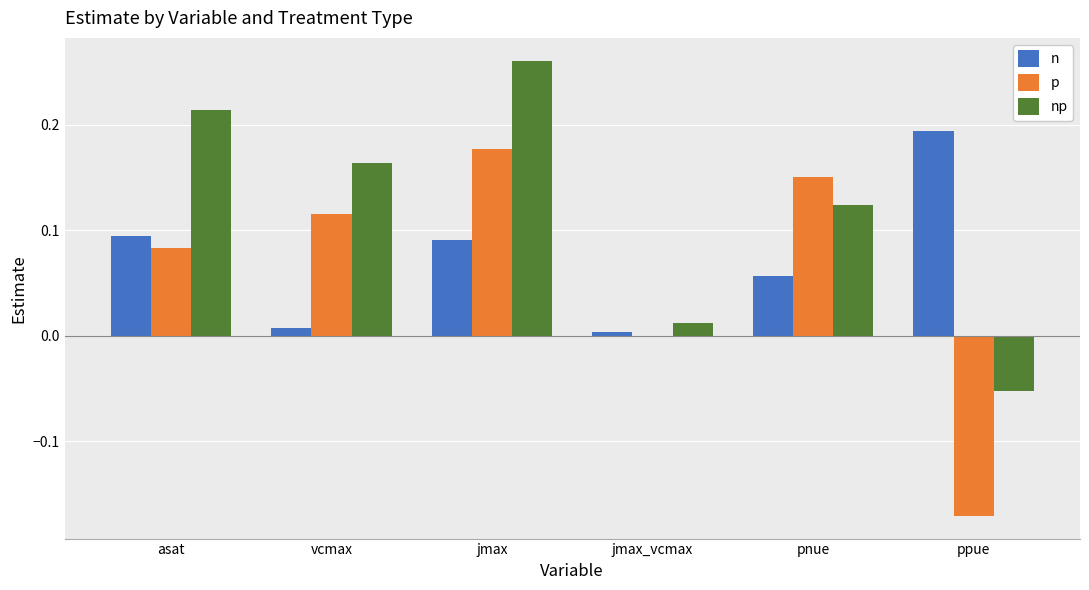

Is it true that p equals 0.1 at jmax?

False